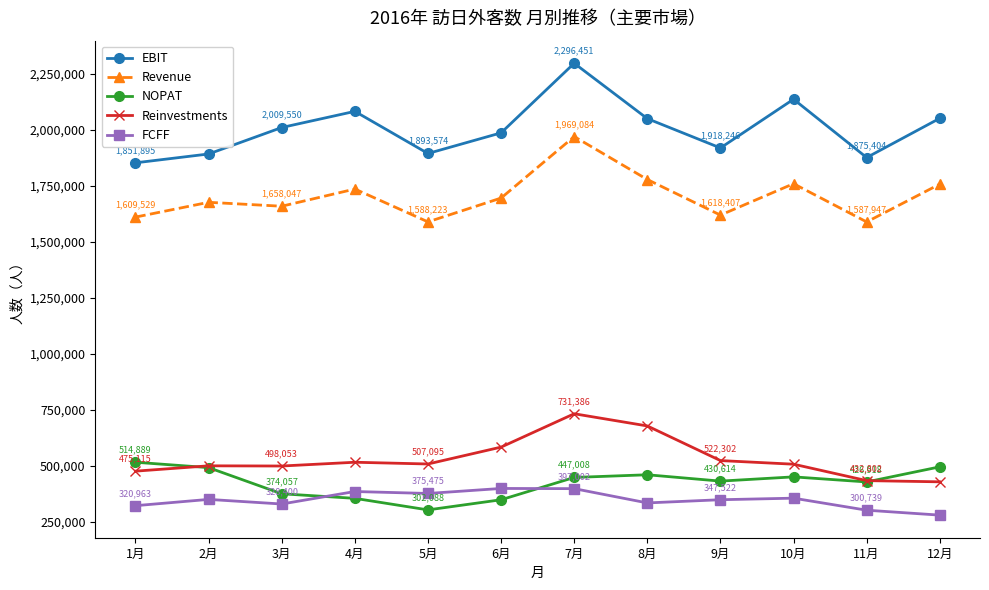

Which series has the largest total across all categories?

EBIT